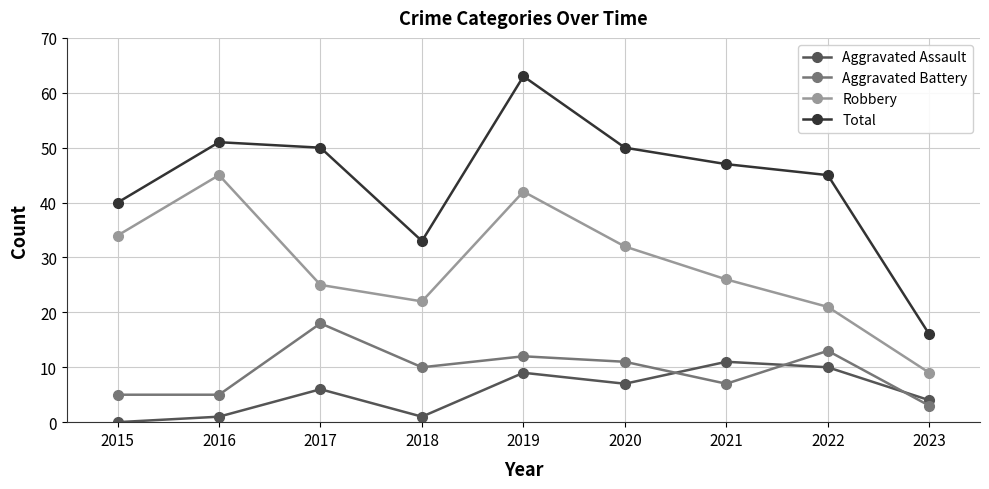

Which series has the largest range (max minus min)?

Total